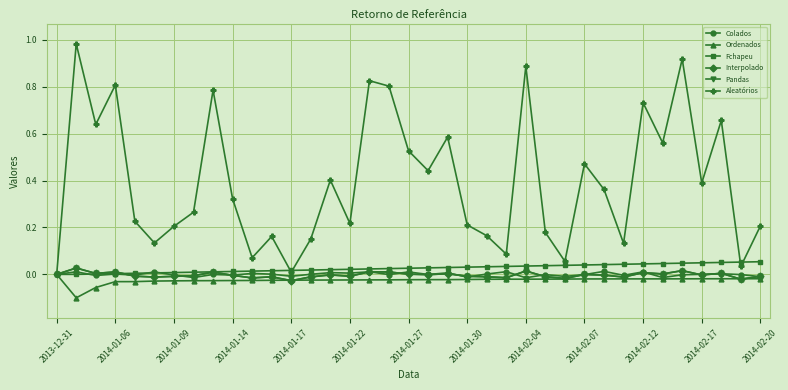

Does the chart have visible grid lines?

Yes